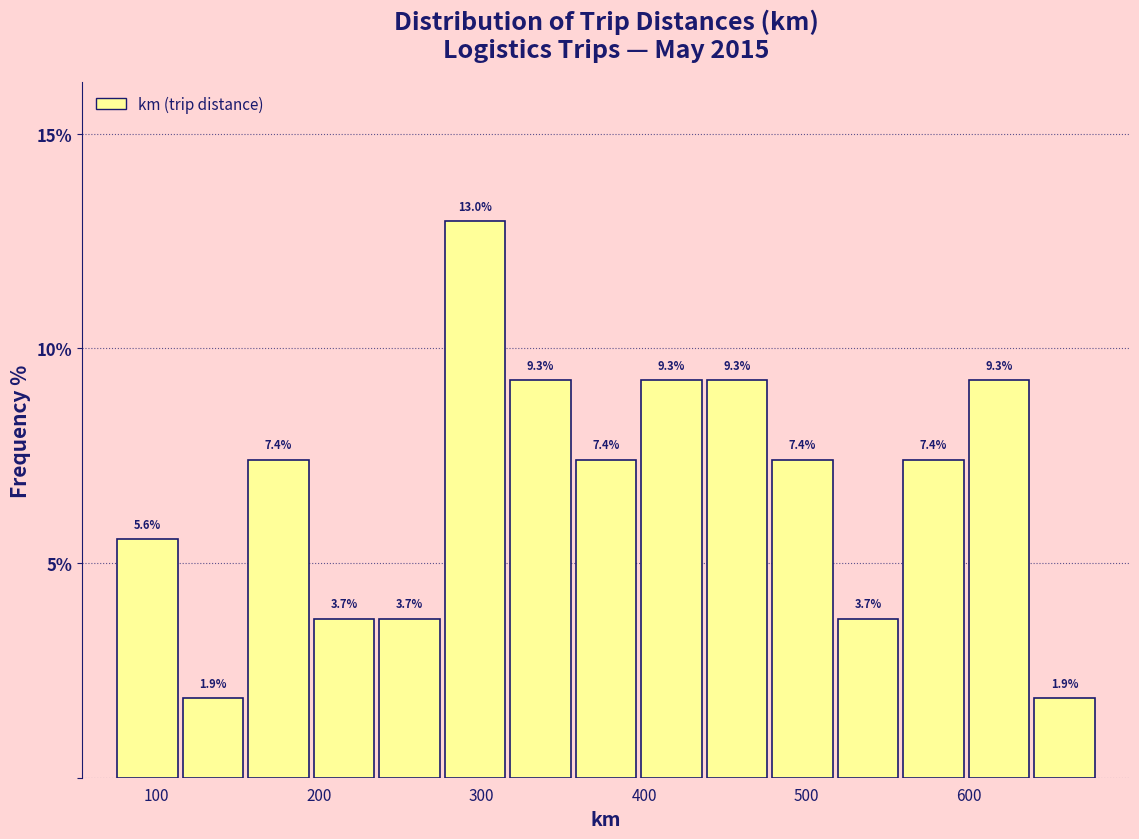

Reading left to right, list every bar in this chart as the range it spans on the x-axis followed by its height. The bar edges are not printed on the chart, so give them approximately, as read against the axis.

70 to 110: 5.6
110 to 150: 1.9
150 to 200: 7.4
200 to 240: 3.7
240 to 280: 3.7
280 to 320: 13.0
320 to 360: 9.3
360 to 400: 7.4
400 to 440: 9.3
440 to 480: 9.3
480 to 520: 7.4
520 to 560: 3.7
560 to 600: 7.4
600 to 640: 9.3
640 to 680: 1.9